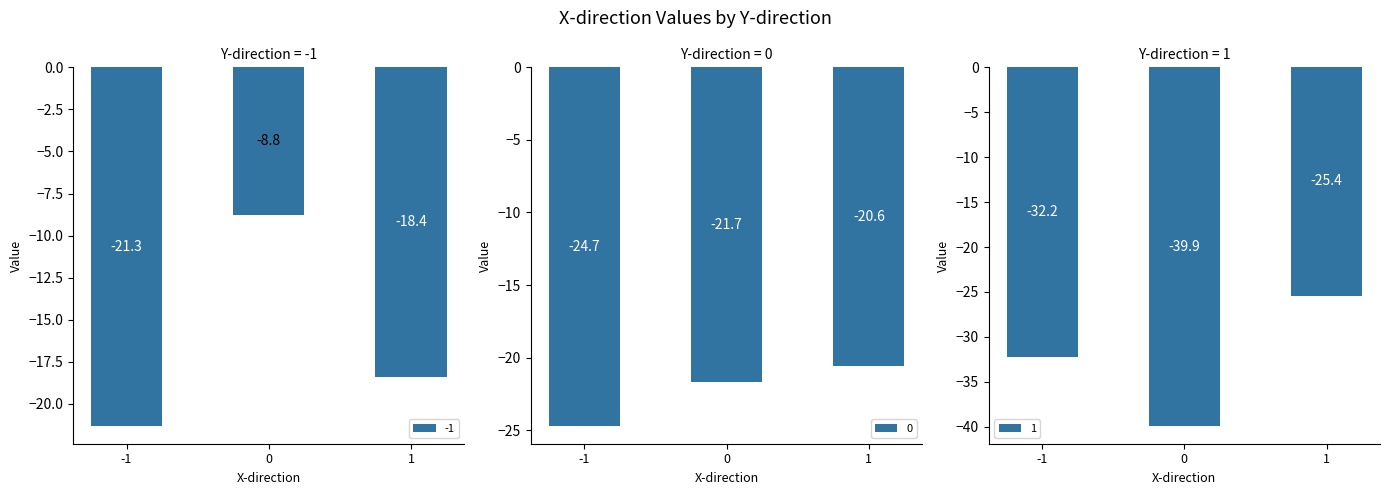

What is the difference between the highest and lowest values at 0?

31.1